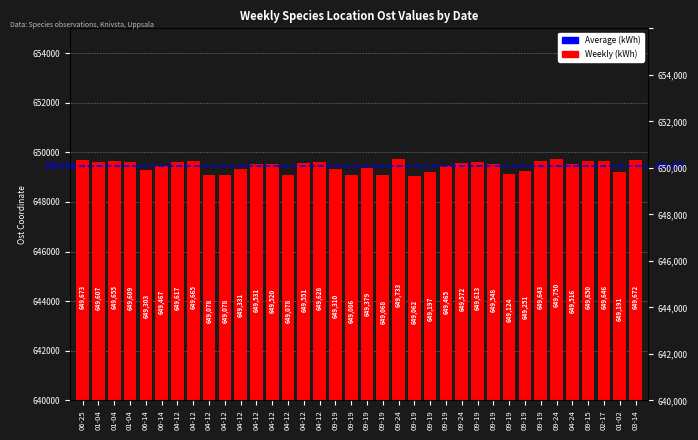

What is the smallest value displayed?

649062